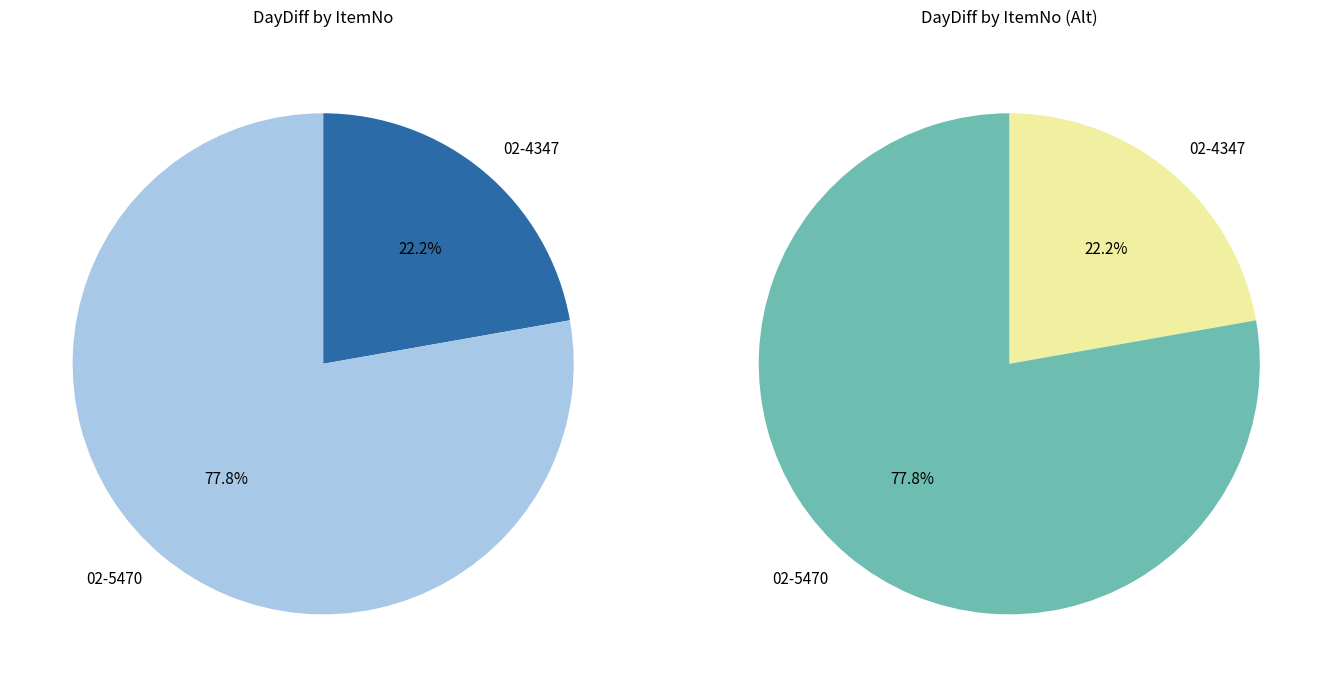

To the nearest percent, what percentage of the pie is 02-5470?

78%